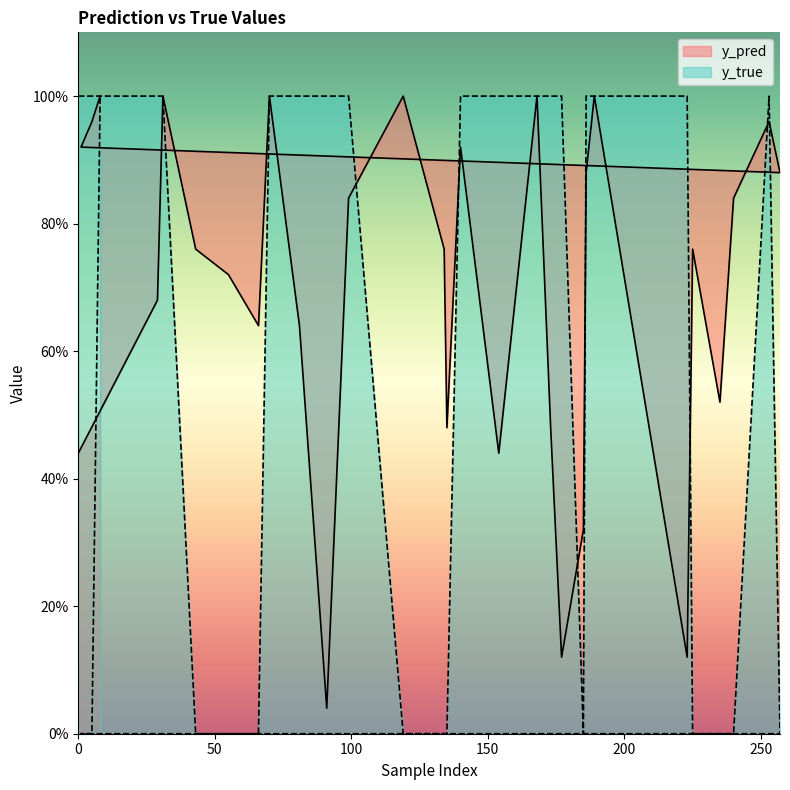

True or false: y_true and y_pred cross at least once.

True